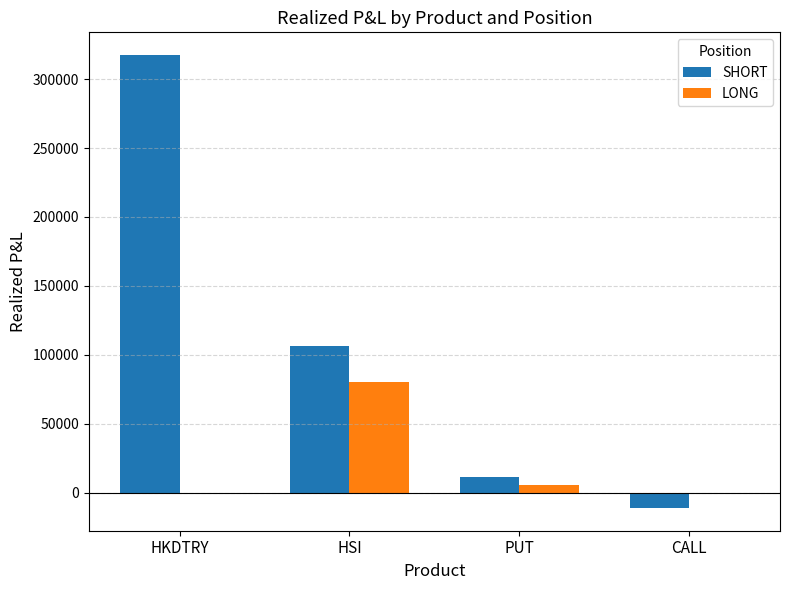

Where is SHORT nearest to the value 153215?

HSI